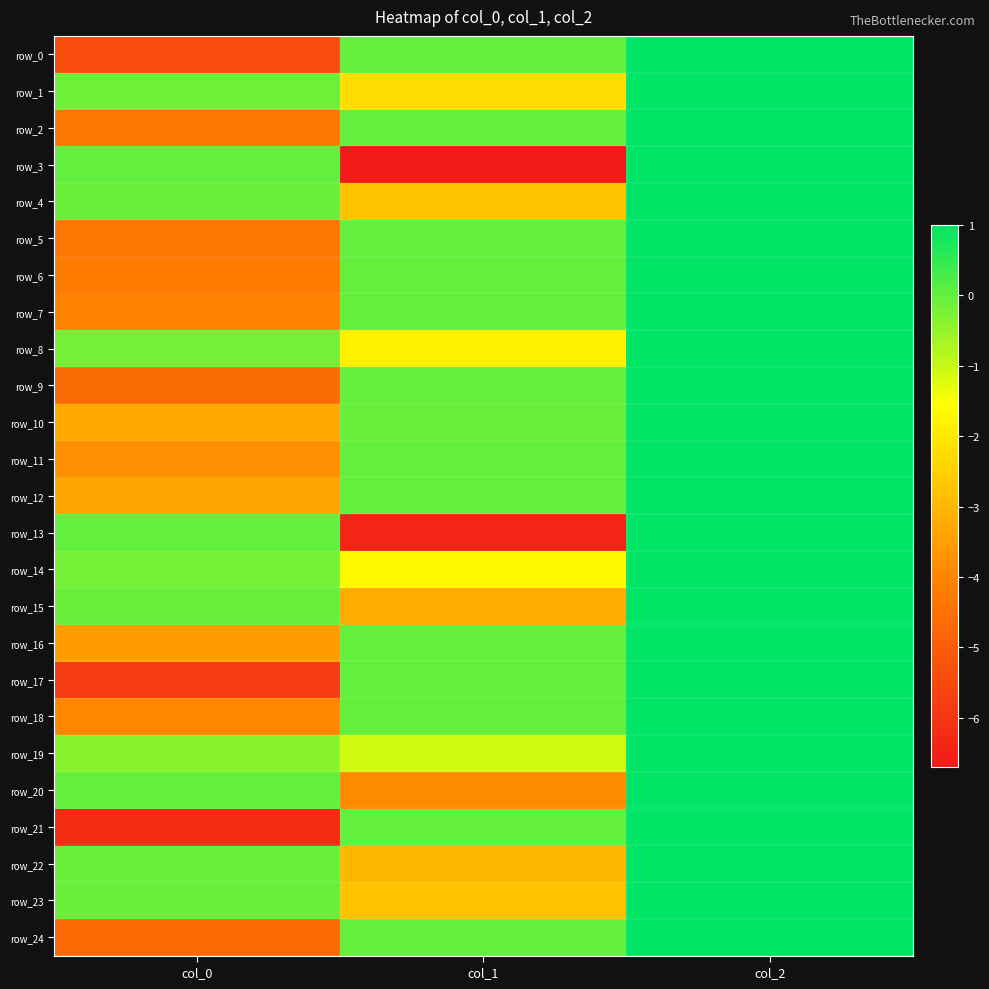

Which category has the highest value in the row_14 series?

col_2